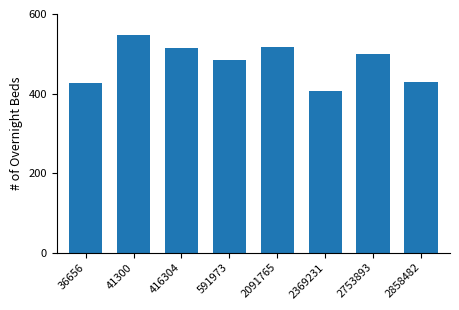

What is the value of the 7th bar from the left?

499.6